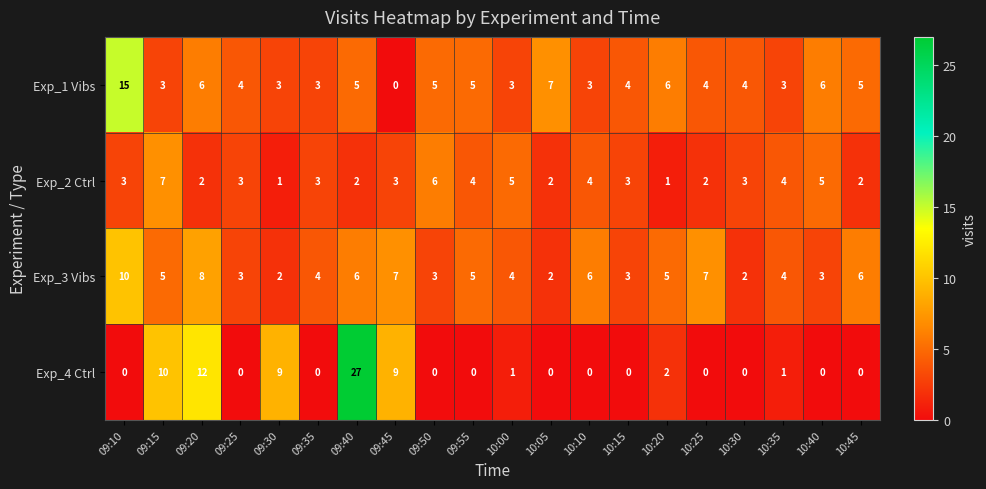

What is the sum of the Exp_2 Ctrl values at 10:35 and 10:10?

8